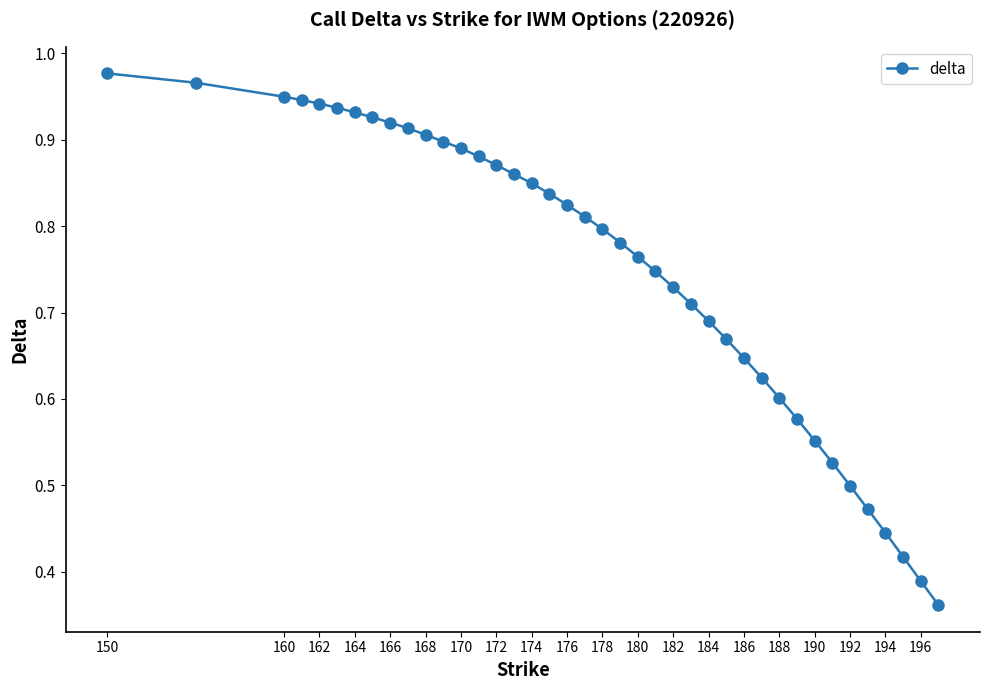

Reading right to left, list all the values displayed in this chart.

0.4	0.4	0.4	0.4	0.5	0.5	0.5	0.6	0.6	0.6	0.6	0.6	0.7	0.7	0.7	0.7	0.7	0.8	0.8	0.8	0.8	0.8	0.8	0.8	0.9	0.9	0.9	0.9	0.9	0.9	0.9	0.9	0.9	0.9	0.9	0.9	0.9	0.9	1.0	1.0